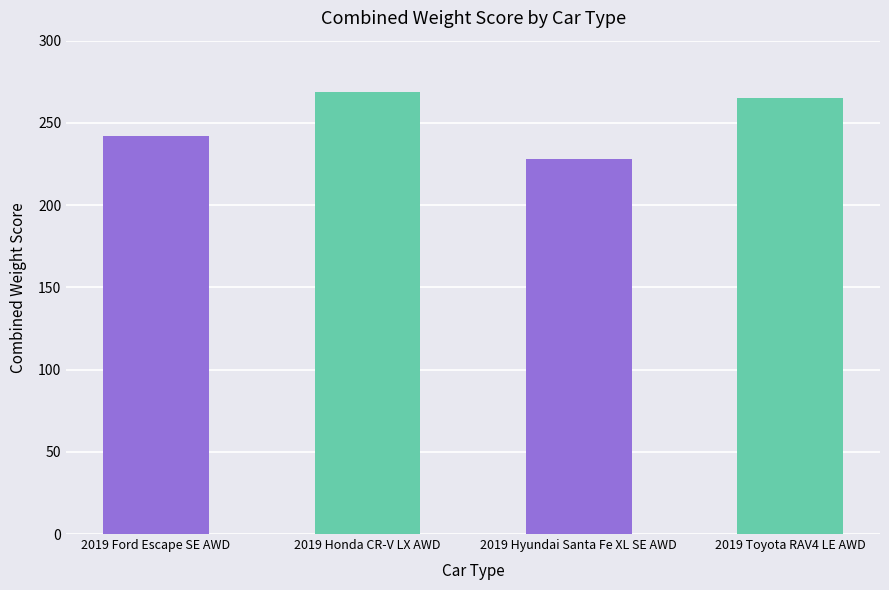

Are the bars grouped side by side (vs. stacked)?

No